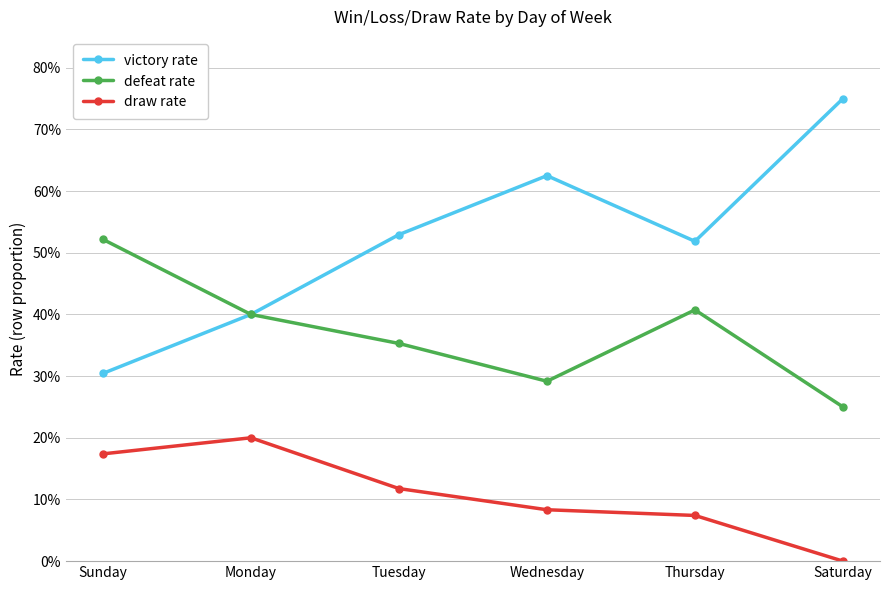

The value of victory rate at Monday is 0.1. True or false?

False